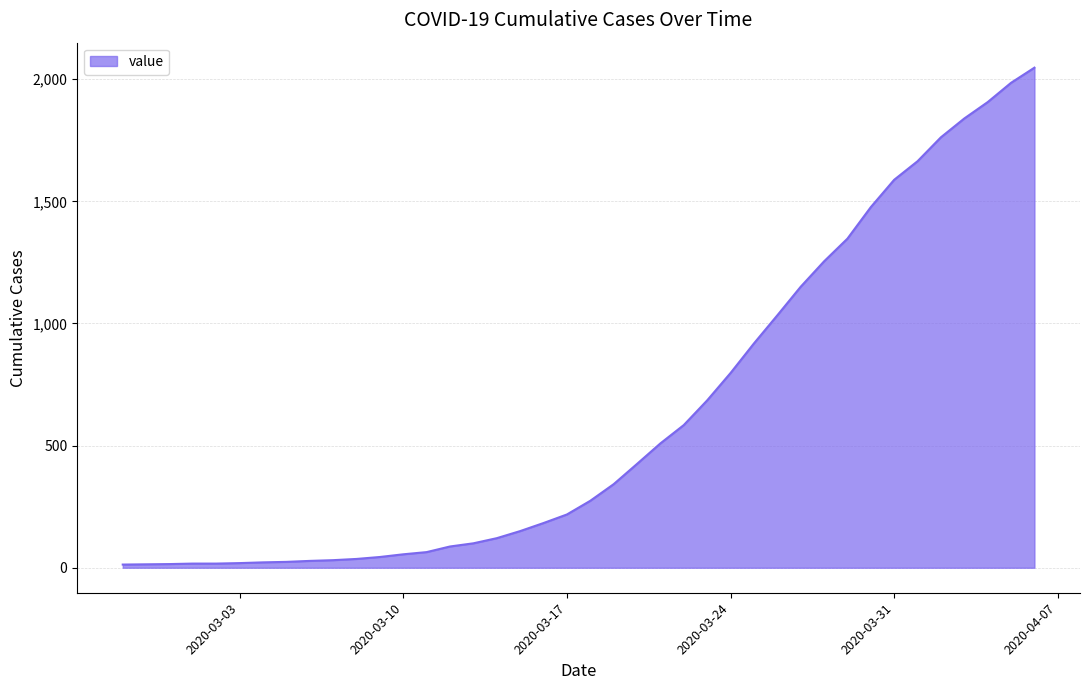

What is the difference between the maximum and minimum values?

2034